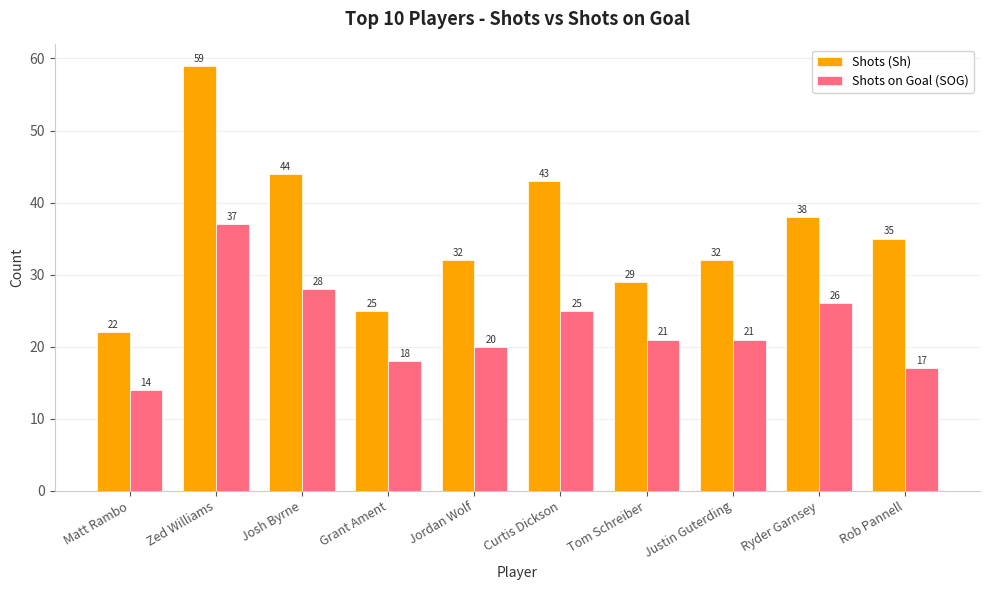

Rank the series by their maximum value, from highest to lowest.

Shots (Sh), Shots on Goal (SOG)